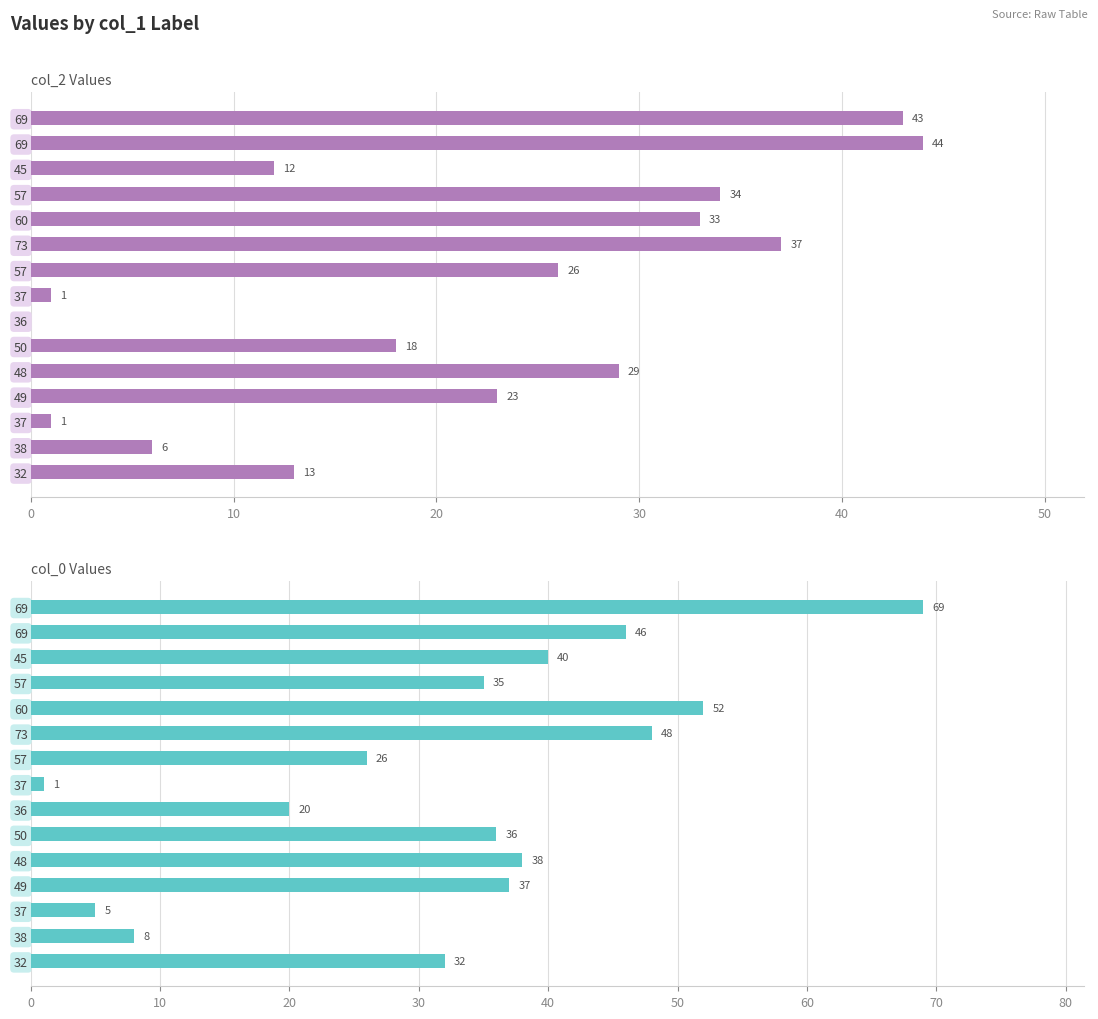

How many data points in col_0 are above 36?

7